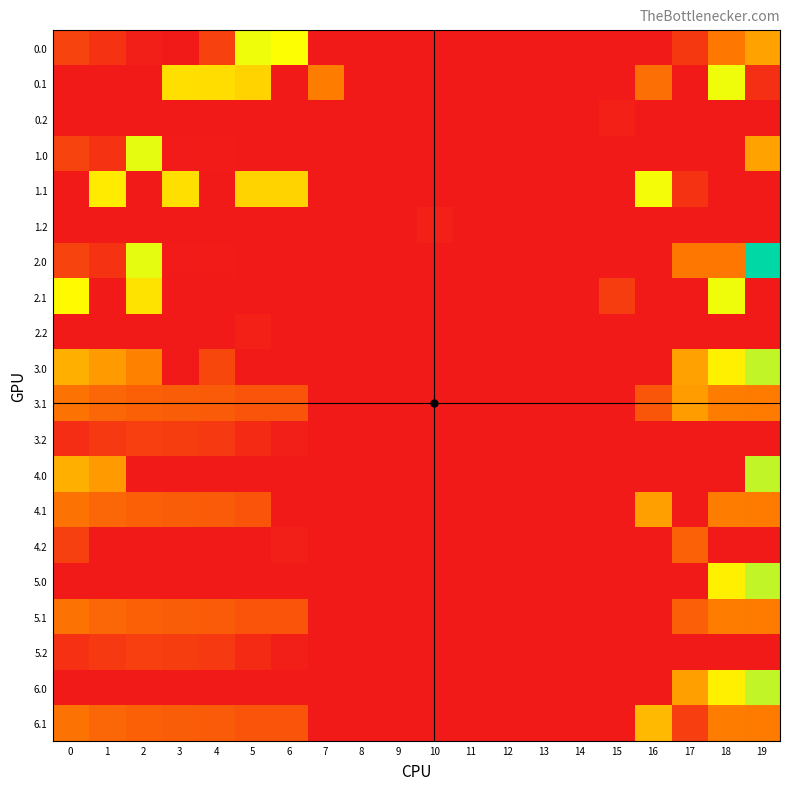

Reading right to left, extract all data points from this chart.

0.0: 19=249.1	18=180.0	17=60.2	16=0.0	15=0.0	14=0.0	13=0.0	12=0.0	11=0.0	10=0.0	9=0.0	8=0.0	7=0.0	6=392.4	5=402.2	4=76.5	3=0.0	2=10.3	1=49.5	0=82.0
0.1: 19=41.8	18=402.1	17=0.0	16=164.8	15=0.0	14=0.0	13=0.0	12=0.0	11=0.0	10=0.0	9=0.0	8=0.0	7=189.1	6=0.0	5=324.9	4=339.6	3=342.7	2=0.0	1=0.0	0=0.0
0.2: 19=0.0	18=0.0	17=0.0	16=0.0	15=12.7	14=0.0	13=0.0	12=0.0	11=0.0	10=0.0	9=0.0	8=0.0	7=0.0	6=0.0	5=0.0	4=0.0	3=0.0	2=0.0	1=0.0	0=0.0
1.0: 19=249.1	18=0.0	17=0.0	16=0.0	15=0.0	14=0.0	13=0.0	12=0.0	11=0.0	10=0.0	9=0.0	8=0.0	7=0.0	6=0.0	5=2.2	4=4.9	3=4.4	2=410.3	1=49.5	0=82.0
1.1: 19=0.2	18=2.1	17=51.5	16=398.3	15=0.0	14=0.0	13=0.0	12=0.0	11=0.0	10=0.0	9=0.0	8=0.0	7=0.0	6=324.3	5=324.9	4=0.0	3=342.7	2=0.0	1=361.1	0=0.0
1.2: 19=0.0	18=0.0	17=0.0	16=0.0	15=0.0	14=0.0	13=0.0	12=0.0	11=0.0	10=12.7	9=0.0	8=0.0	7=0.0	6=0.0	5=0.0	4=0.0	3=0.0	2=0.0	1=0.0	0=0.0
2.0: 19=586.0	18=180.0	17=183.0	16=0.0	15=0.0	14=0.0	13=0.0	12=0.0	11=0.0	10=0.0	9=0.0	8=0.0	7=0.0	6=0.0	5=2.2	4=4.9	3=4.4	2=410.3	1=49.5	0=82.0
2.1: 19=0.2	18=402.1	17=0.0	16=0.0	15=69.3	14=0.0	13=0.0	12=0.0	11=0.0	10=0.0	9=0.0	8=0.0	7=0.0	6=0.0	5=0.0	4=0.0	3=0.0	2=347.9	1=0.0	0=384.6
2.2: 19=0.0	18=0.0	17=0.0	16=0.0	15=0.0	14=0.0	13=0.0	12=0.0	11=0.0	10=0.0	9=0.0	8=0.0	7=0.0	6=0.0	5=12.7	4=0.0	3=0.0	2=0.0	1=0.0	0=0.0
3.0: 19=437.1	18=368.0	17=248.2	16=0.0	15=0.0	14=0.0	13=0.0	12=0.0	11=0.0	10=0.0	9=0.0	8=0.0	7=0.0	6=0.0	5=0.0	4=88.6	3=0.0	2=198.3	1=237.5	0=270.0
3.1: 19=188.2	18=190.1	17=239.5	16=117.5	15=0.0	14=0.0	13=0.0	12=0.0	11=0.0	10=0.0	9=0.0	8=0.0	7=0.0	6=112.3	5=112.9	4=127.6	3=130.7	2=135.9	1=149.1	0=172.6
3.2: 19=0.0	18=0.0	17=0.0	16=0.0	15=0.0	14=0.0	13=0.0	12=0.0	11=0.0	10=0.0	9=0.0	8=0.0	7=0.0	6=10.7	5=32.4	4=62.4	3=69.0	2=73.5	1=60.7	0=40.1
4.0: 19=437.1	18=0.0	17=0.0	16=0.0	15=0.0	14=0.0	13=0.0	12=0.0	11=0.0	10=0.0	9=0.0	8=0.0	7=0.0	6=0.0	5=0.0	4=0.0	3=0.0	2=0.0	1=237.5	0=270.0
4.1: 19=188.2	18=190.1	17=0.0	16=246.6	15=0.0	14=0.0	13=0.0	12=0.0	11=0.0	10=0.0	9=0.0	8=0.0	7=0.0	6=0.0	5=112.9	4=127.6	3=130.7	2=135.9	1=149.1	0=172.6
4.2: 19=0.0	18=0.0	17=138.5	16=0.0	15=0.0	14=0.0	13=0.0	12=0.0	11=0.0	10=0.0	9=0.0	8=0.0	7=0.0	6=10.7	5=0.0	4=0.0	3=0.0	2=0.0	1=3.3	0=75.1
5.0: 19=437.1	18=368.0	17=0.0	16=0.0	15=0.0	14=0.0	13=0.0	12=0.0	11=0.0	10=0.0	9=0.0	8=0.0	7=0.0	6=0.0	5=0.0	4=0.0	3=0.0	2=0.0	1=0.0	0=0.0
5.1: 19=188.2	18=190.1	17=134.3	16=0.0	15=0.0	14=0.0	13=0.0	12=0.0	11=0.0	10=0.0	9=0.0	8=0.0	7=0.0	6=112.3	5=112.9	4=127.6	3=130.7	2=135.9	1=149.1	0=172.6
5.2: 19=0.0	18=0.0	17=0.0	16=0.0	15=0.0	14=0.0	13=0.0	12=0.0	11=0.0	10=0.0	9=0.0	8=0.0	7=0.0	6=10.7	5=32.4	4=62.4	3=69.0	2=73.5	1=60.7	0=44.2
6.0: 19=437.1	18=368.0	17=244.5	16=0.0	15=0.0	14=0.0	13=0.0	12=0.0	11=0.0	10=0.0	9=0.0	8=0.0	7=0.0	6=0.0	5=0.0	4=0.0	3=0.0	2=0.0	1=0.0	0=0.0
6.1: 19=188.2	18=190.1	17=69.9	16=284.8	15=0.0	14=0.0	13=0.0	12=0.0	11=0.0	10=0.0	9=0.0	8=0.0	7=0.0	6=112.3	5=112.9	4=127.6	3=130.7	2=135.9	1=149.1	0=172.6